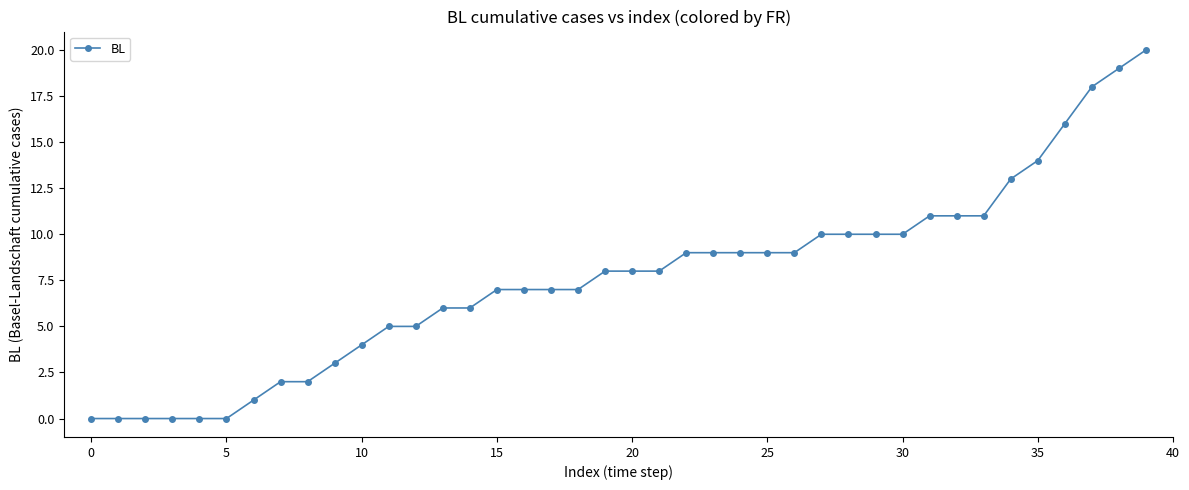

What is the greatest value displayed?

20